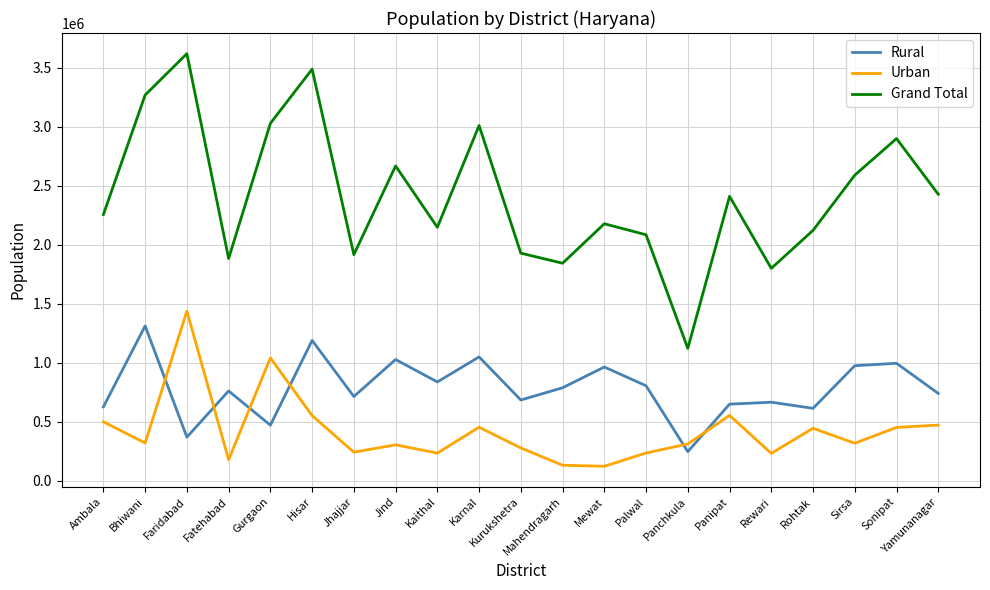

Which category has the highest value in the Urban series?

Faridabad